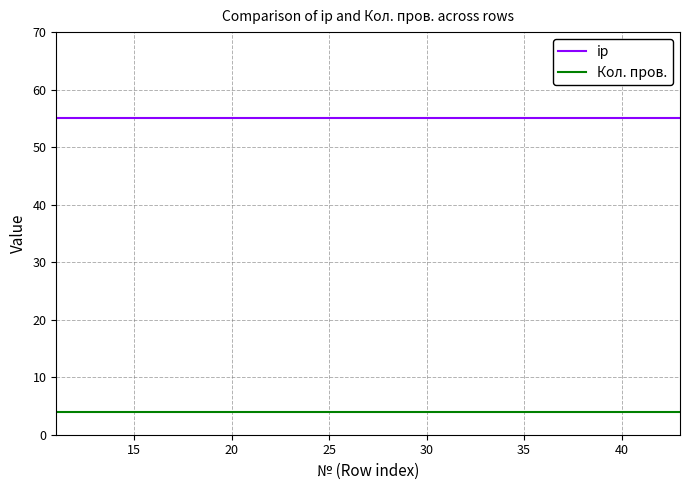

Which series has the largest total across all categories?

ip